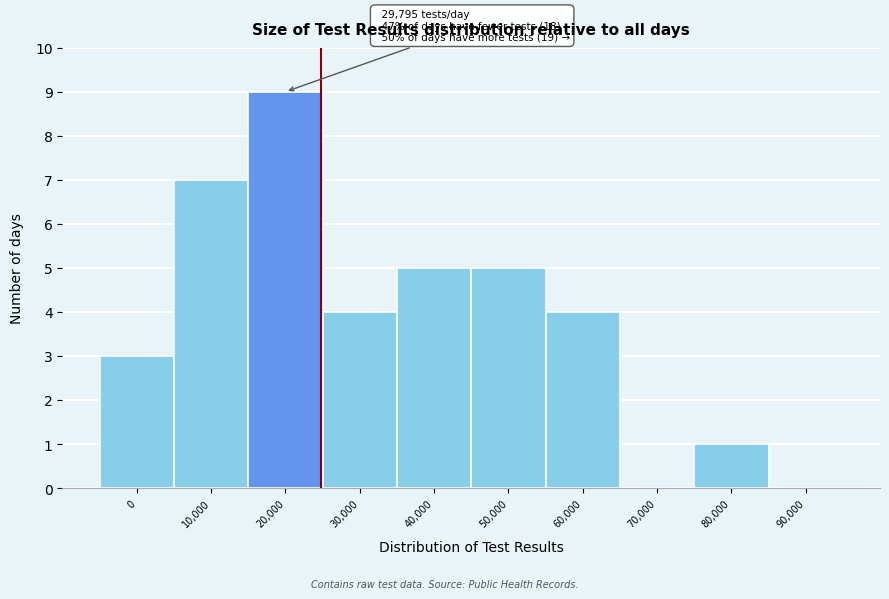

Reading right to left, list all the values displayed in this chart.

90,000=0	80,000=1	70,000=0	60,000=4	50,000=5	40,000=5	30,000=4	20,000=9	10,000=7	0=3